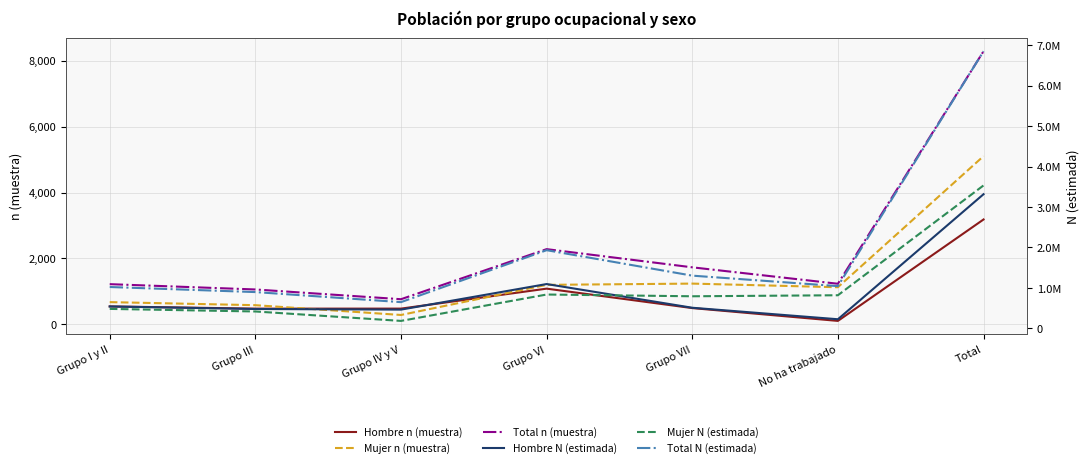

What is the total value across all series at Grupo IV y V?

1298922